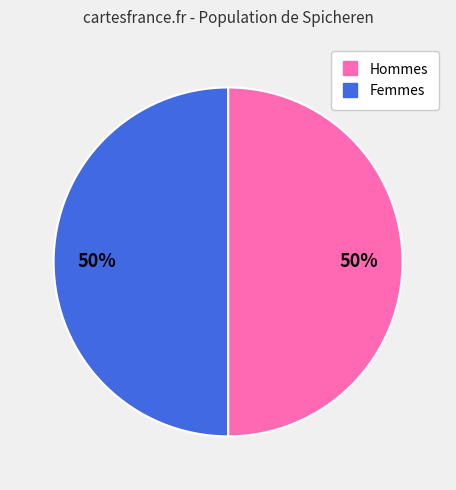

To the nearest percent, what is the average slice percentage?

50%